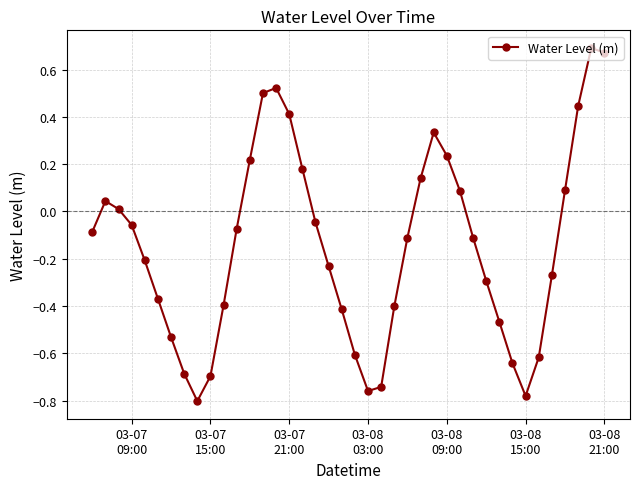

What is the sum of all values?

-5.8